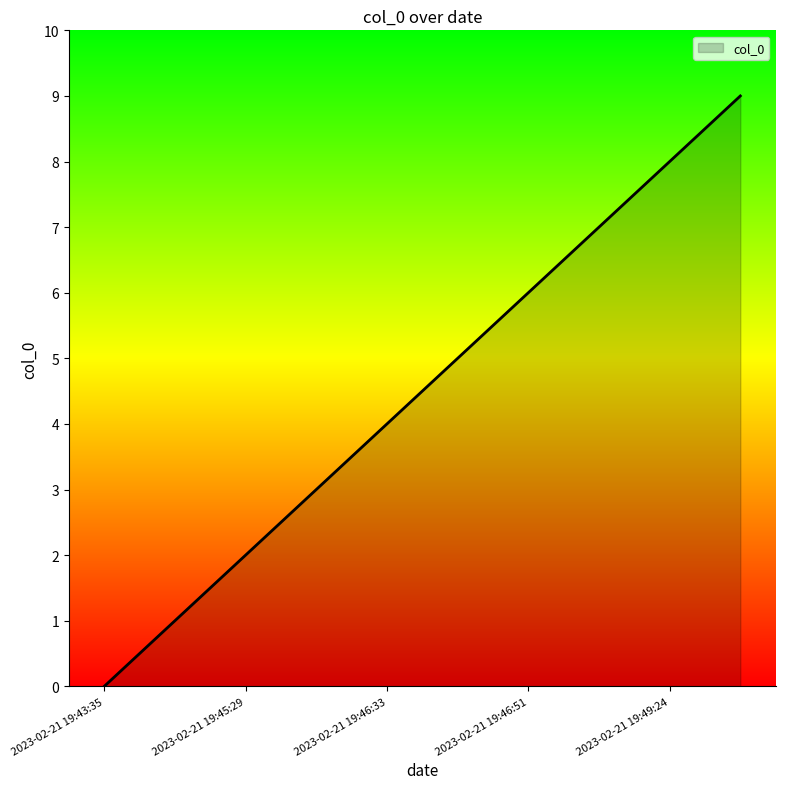

What is the difference between the maximum and minimum values?

9